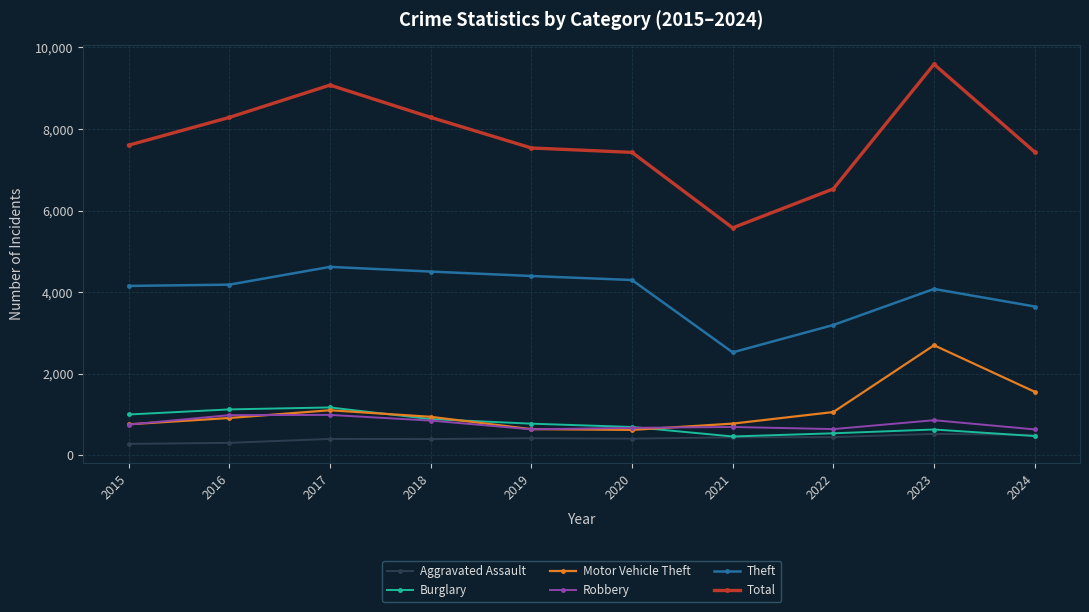

Which series has the largest total across all categories?

Total